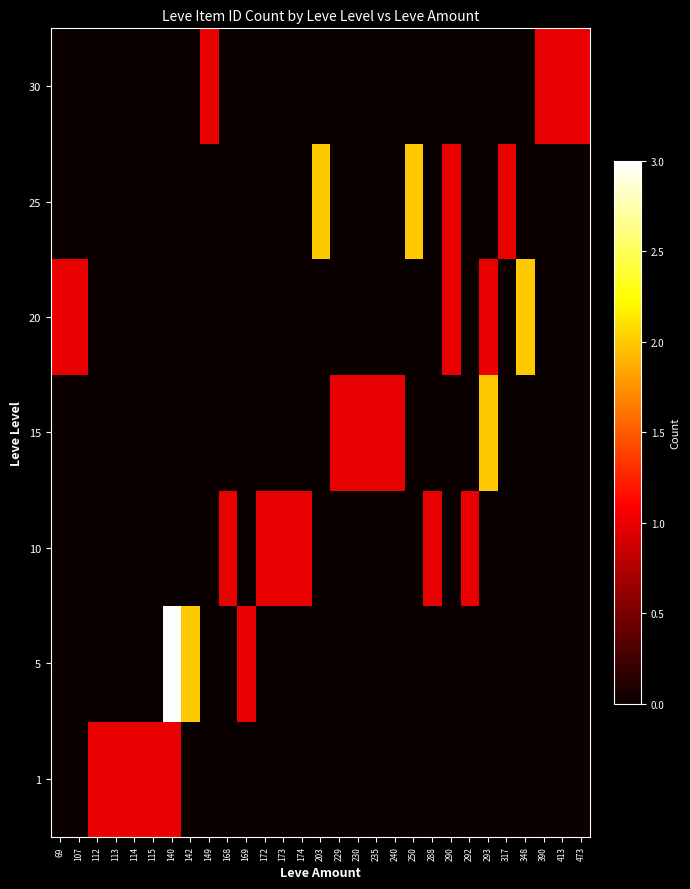

Reading left to right, list all the values displayed in this chart.

1: 69=0	107=0	112=1	113=1	114=1	115=1	140=1	142=0	149=0	168=0	169=0	172=0	173=0	174=0	203=0	229=0	230=0	235=0	240=0	250=0	288=0	290=0	292=0	293=0	317=0	348=0	390=0	413=0	473=0
5: 69=0	107=0	112=0	113=0	114=0	115=0	140=3	142=2	149=0	168=0	169=1	172=0	173=0	174=0	203=0	229=0	230=0	235=0	240=0	250=0	288=0	290=0	292=0	293=0	317=0	348=0	390=0	413=0	473=0
10: 69=0	107=0	112=0	113=0	114=0	115=0	140=0	142=0	149=0	168=1	169=0	172=1	173=1	174=1	203=0	229=0	230=0	235=0	240=0	250=0	288=1	290=0	292=1	293=0	317=0	348=0	390=0	413=0	473=0
15: 69=0	107=0	112=0	113=0	114=0	115=0	140=0	142=0	149=0	168=0	169=0	172=0	173=0	174=0	203=0	229=1	230=1	235=1	240=1	250=0	288=0	290=0	292=0	293=2	317=0	348=0	390=0	413=0	473=0
20: 69=1	107=1	112=0	113=0	114=0	115=0	140=0	142=0	149=0	168=0	169=0	172=0	173=0	174=0	203=0	229=0	230=0	235=0	240=0	250=0	288=0	290=1	292=0	293=1	317=0	348=2	390=0	413=0	473=0
25: 69=0	107=0	112=0	113=0	114=0	115=0	140=0	142=0	149=0	168=0	169=0	172=0	173=0	174=0	203=2	229=0	230=0	235=0	240=0	250=2	288=0	290=1	292=0	293=0	317=1	348=0	390=0	413=0	473=0
30: 69=0	107=0	112=0	113=0	114=0	115=0	140=0	142=0	149=1	168=0	169=0	172=0	173=0	174=0	203=0	229=0	230=0	235=0	240=0	250=0	288=0	290=0	292=0	293=0	317=0	348=0	390=1	413=1	473=1